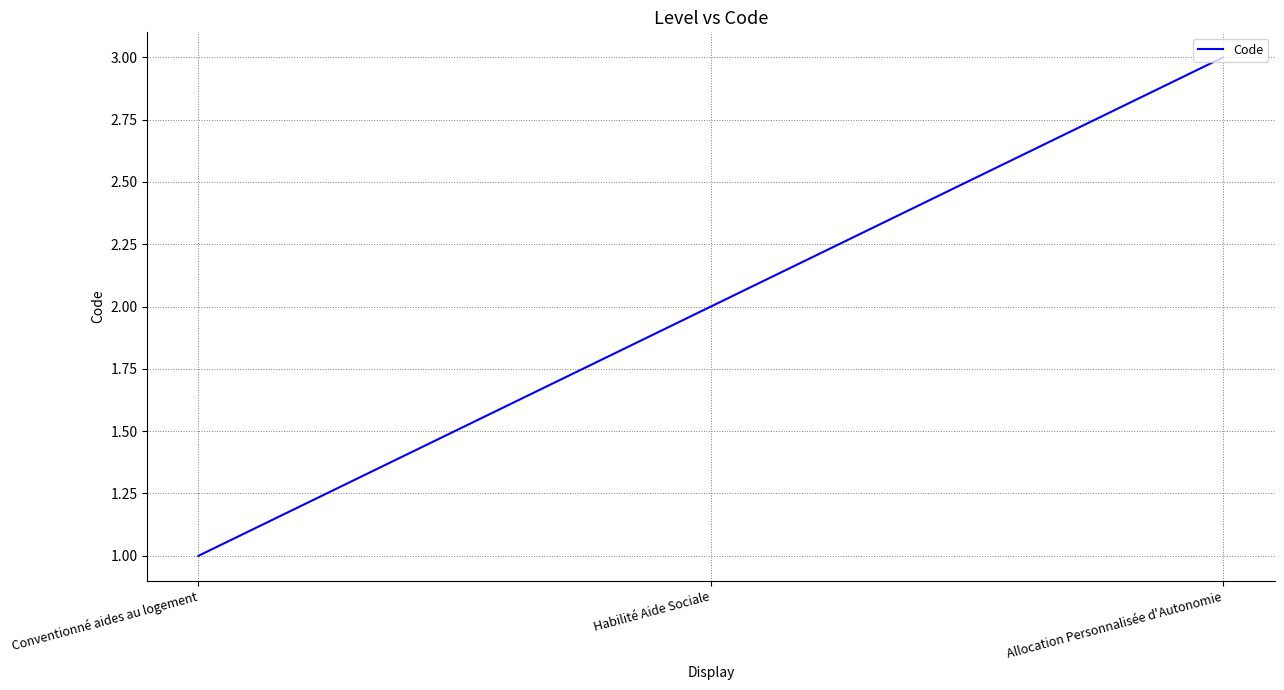

Between Allocation Personnalisée d'Autonomie and Habilité Aide Sociale, which is larger?

Allocation Personnalisée d'Autonomie